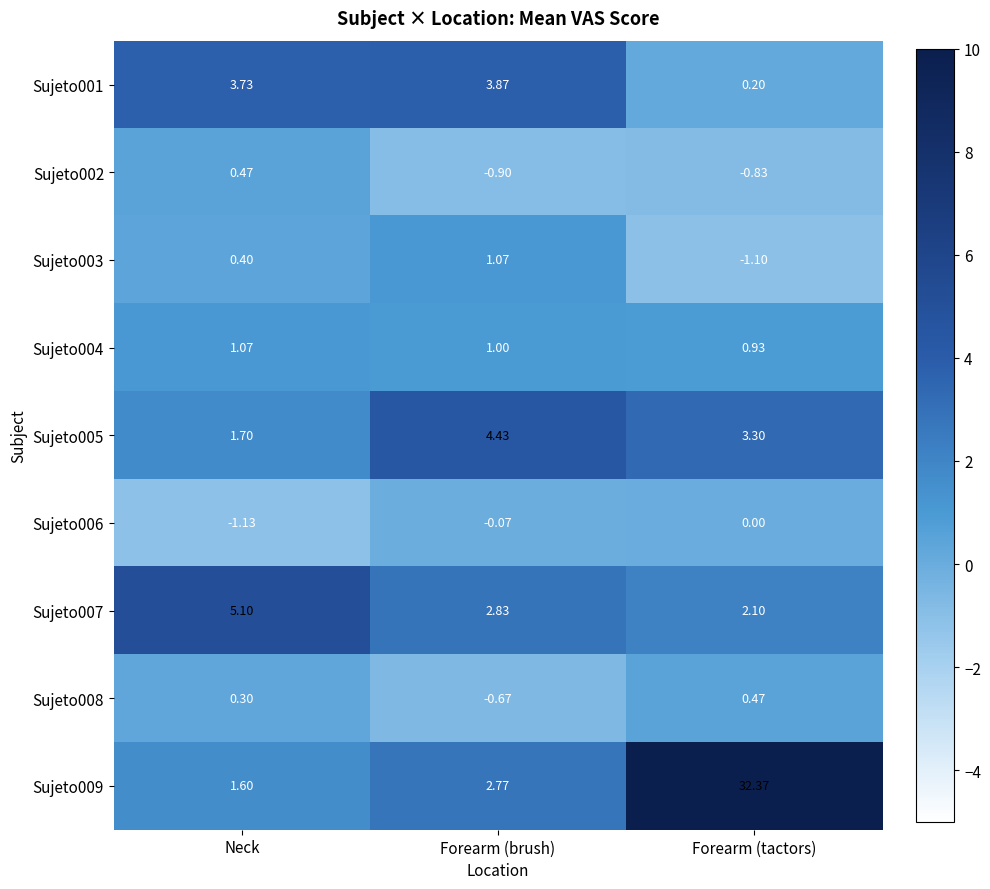

Which series has the widest spread of values?

Sujeto009